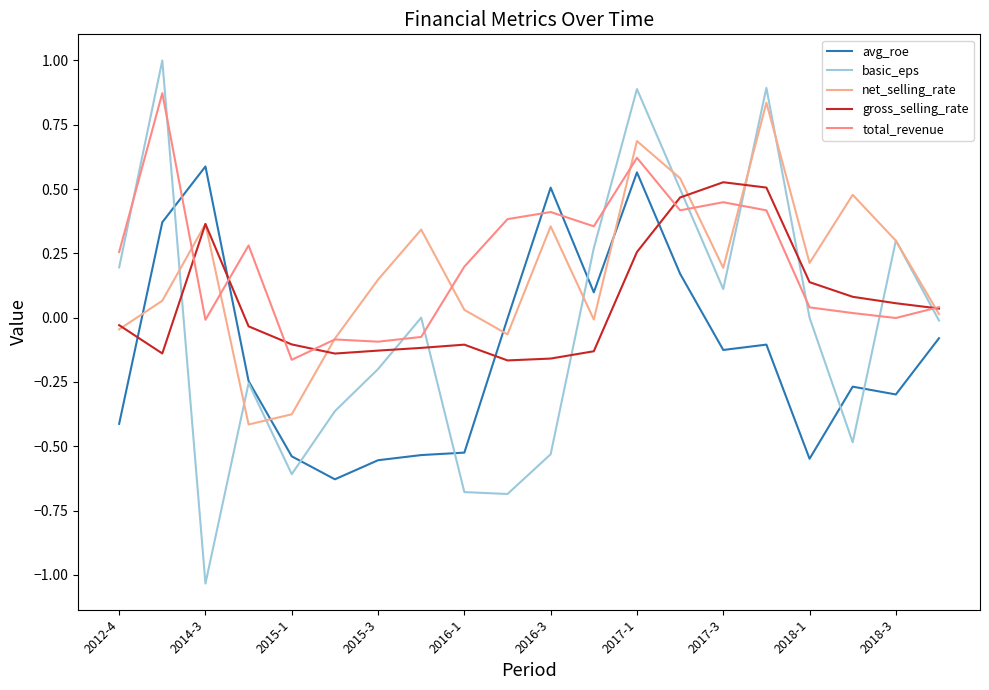

Is this an area chart (filled region under the line)?

No